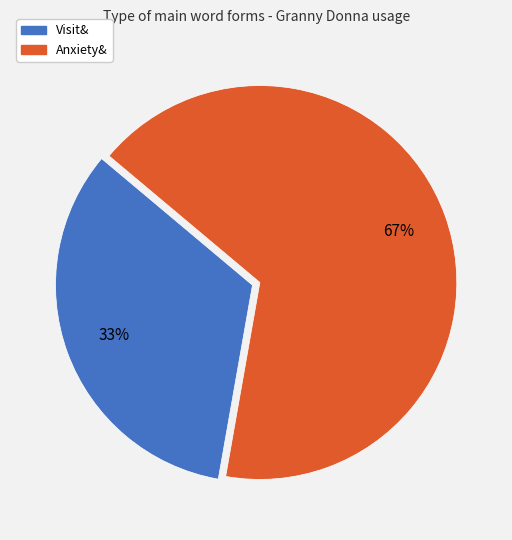

Is there any slice that represents more than half of the pie?

Yes